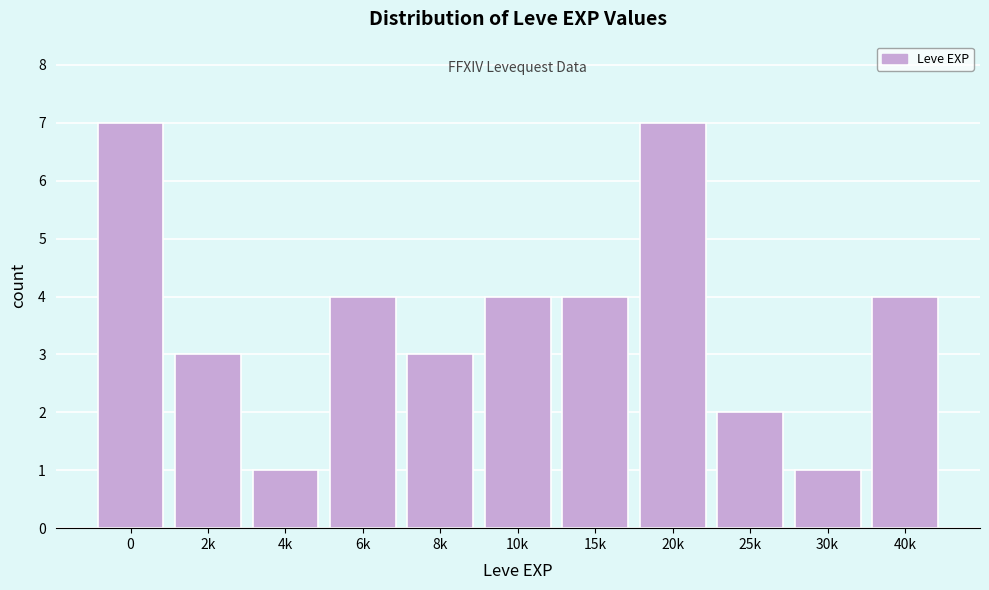

Reading right to left, transcribe all the data shown in this chart.

40k=4	30k=1	25k=2	20k=7	15k=4	10k=4	8k=3	6k=4	4k=1	2k=3	0=7